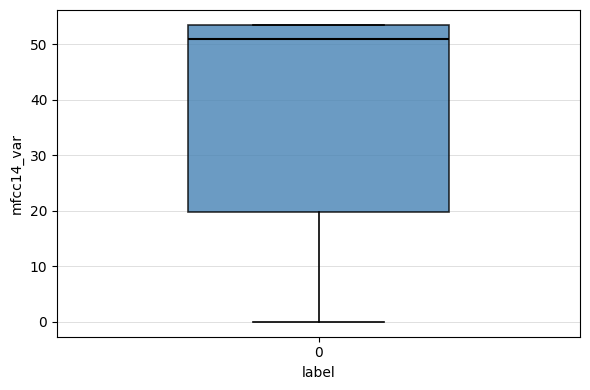

Transcribe this box plot: give where the median line is, the range the box spans, and where the two whiskers end, as read against the y-axis. The values are not printed on the chart, so give them approximately, as read against the axis.

median 51, box 20 to 54, whiskers 0 to 54